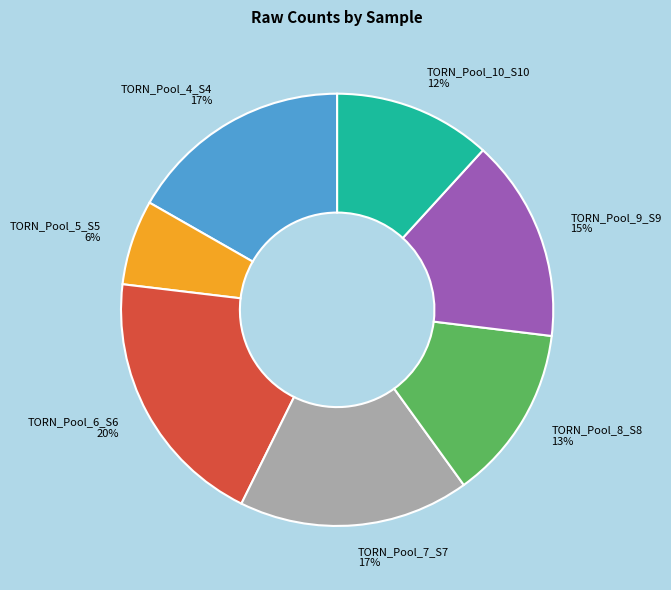

To the nearest percent, what is the average slice percentage?

14%